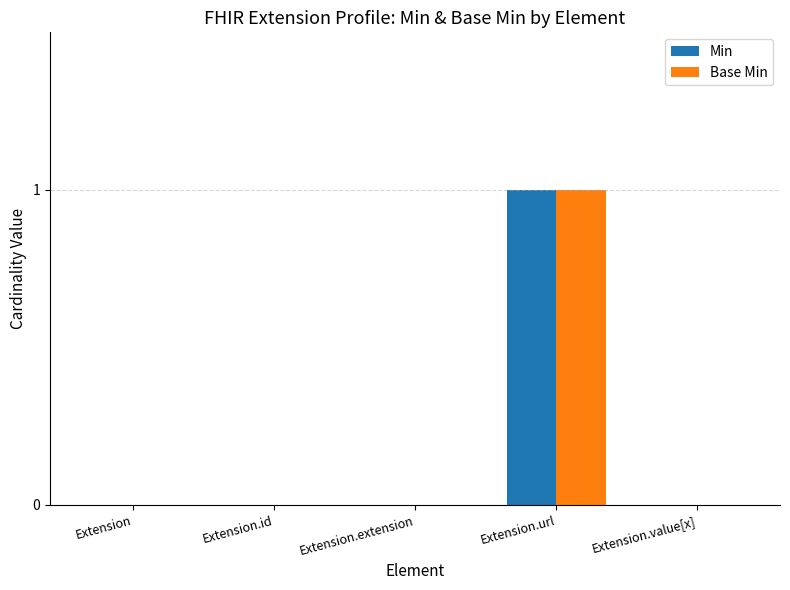

How many groups of bars are there?

5